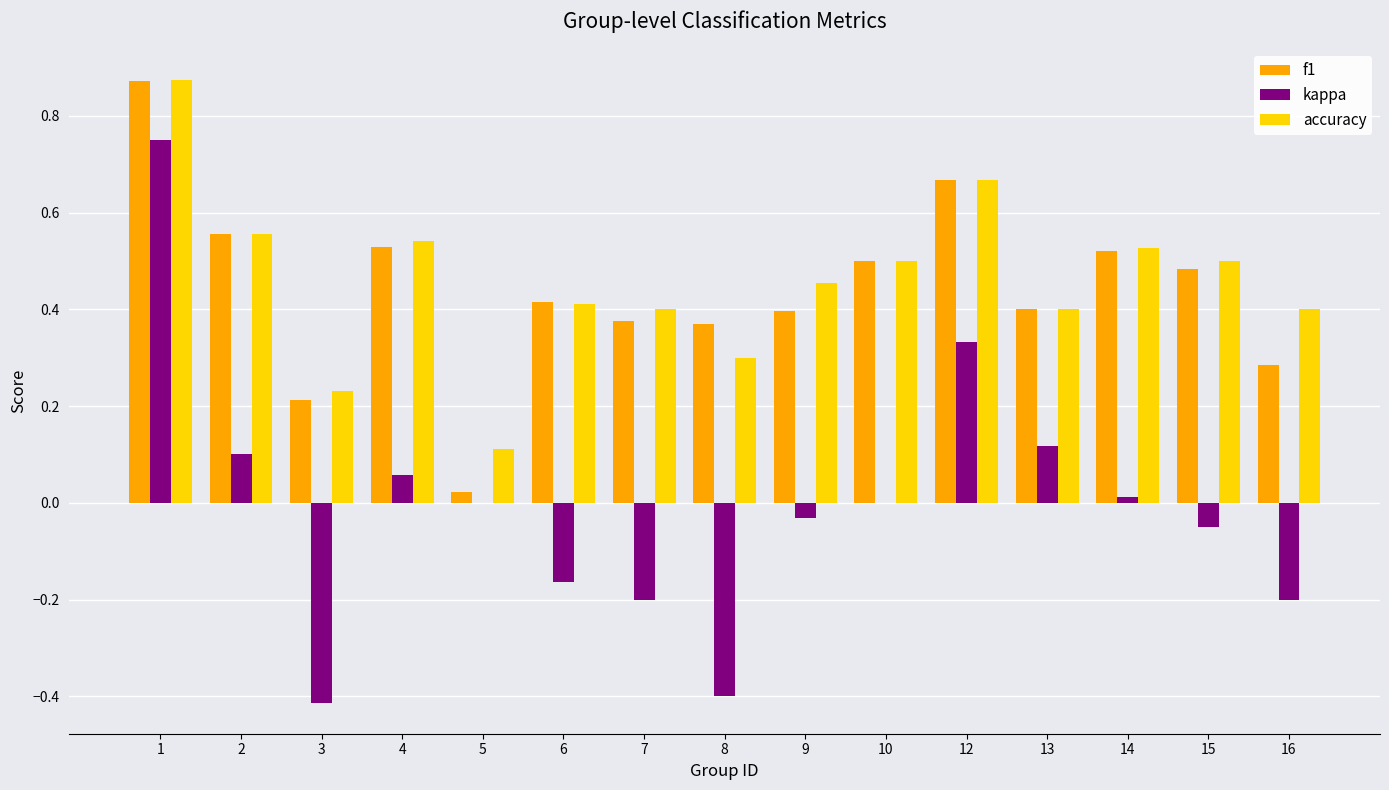

Is the value of f1 at 2 greater than the value of kappa at 7?

Yes